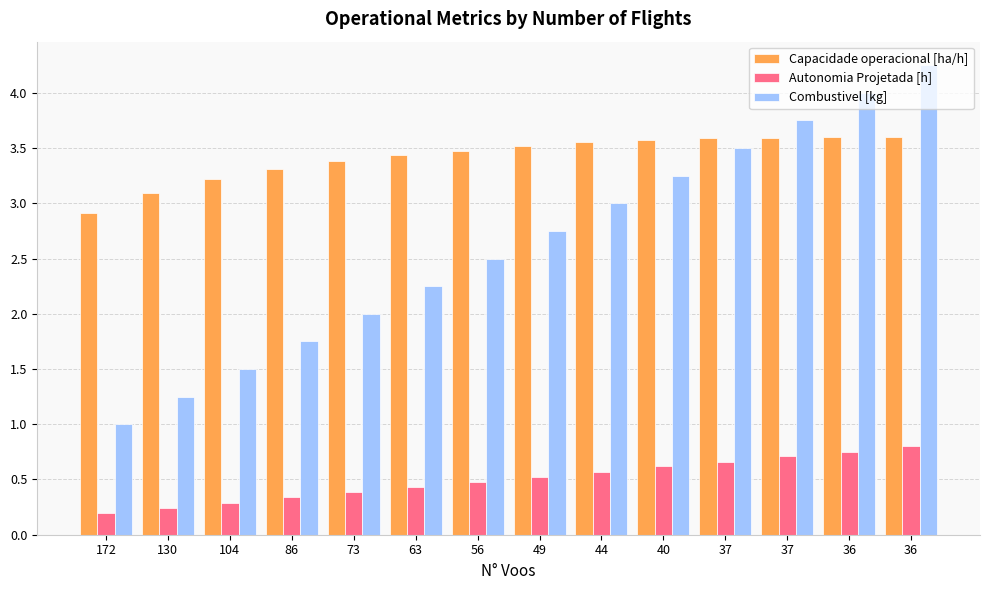

What are all the series names shown in the legend?

Capacidade operacional [ha/h], Autonomia Projetada [h], Combustivel [kg]